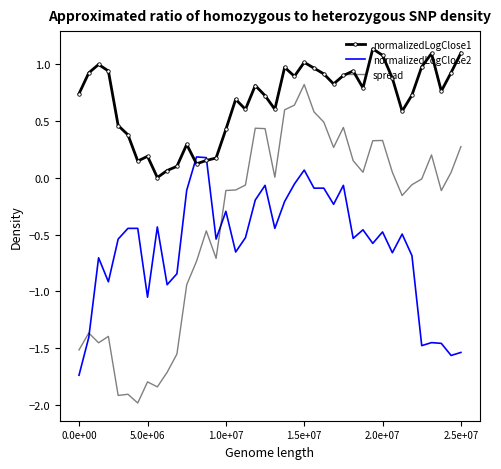

Which series has the largest range (max minus min)?

spread